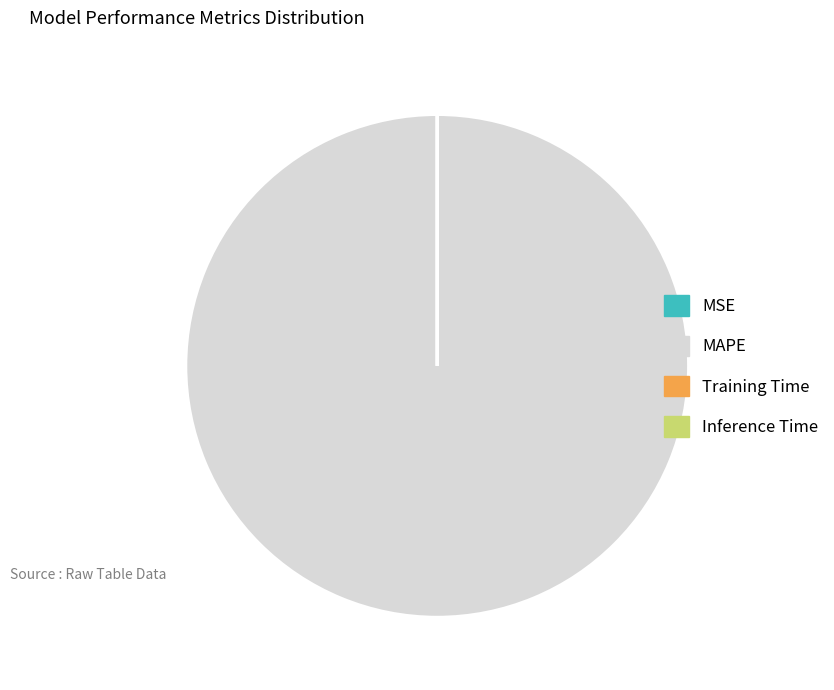

What is the largest slice in the pie chart?

MAPE